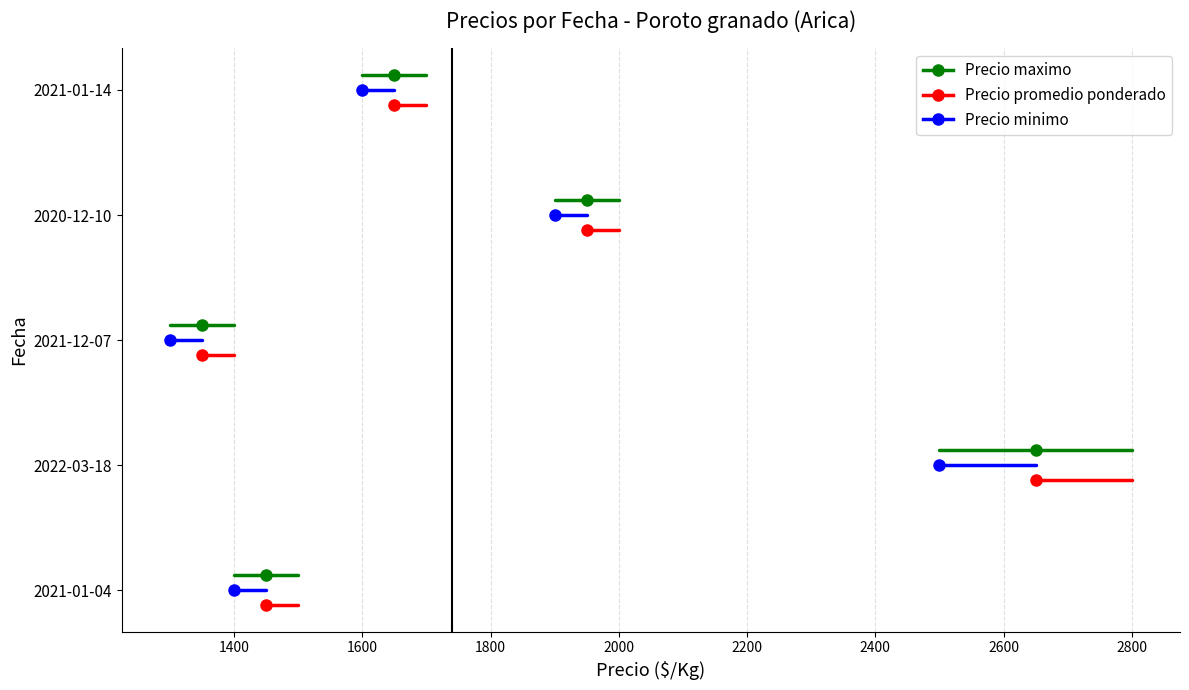

Which series has the largest total across all categories?

Precio maximo